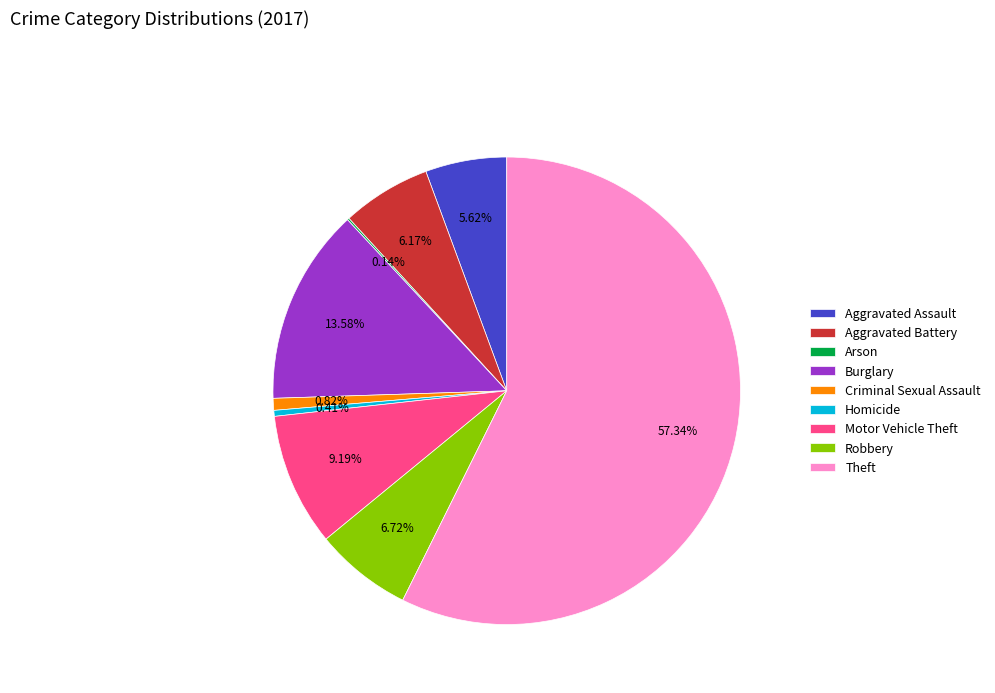

Does any single category account for the majority?

Yes